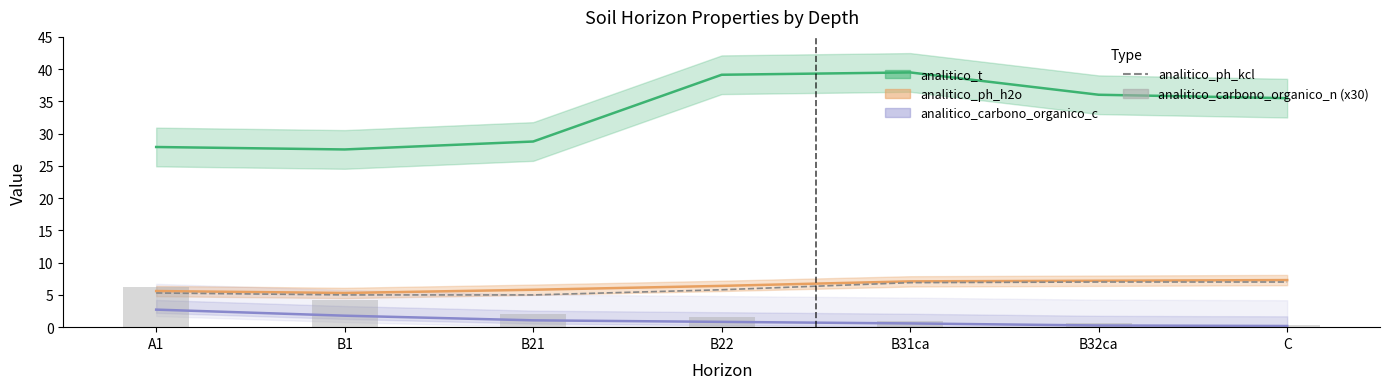

Is it true that analitico_ph_kcl equals 7.0 at C?

True